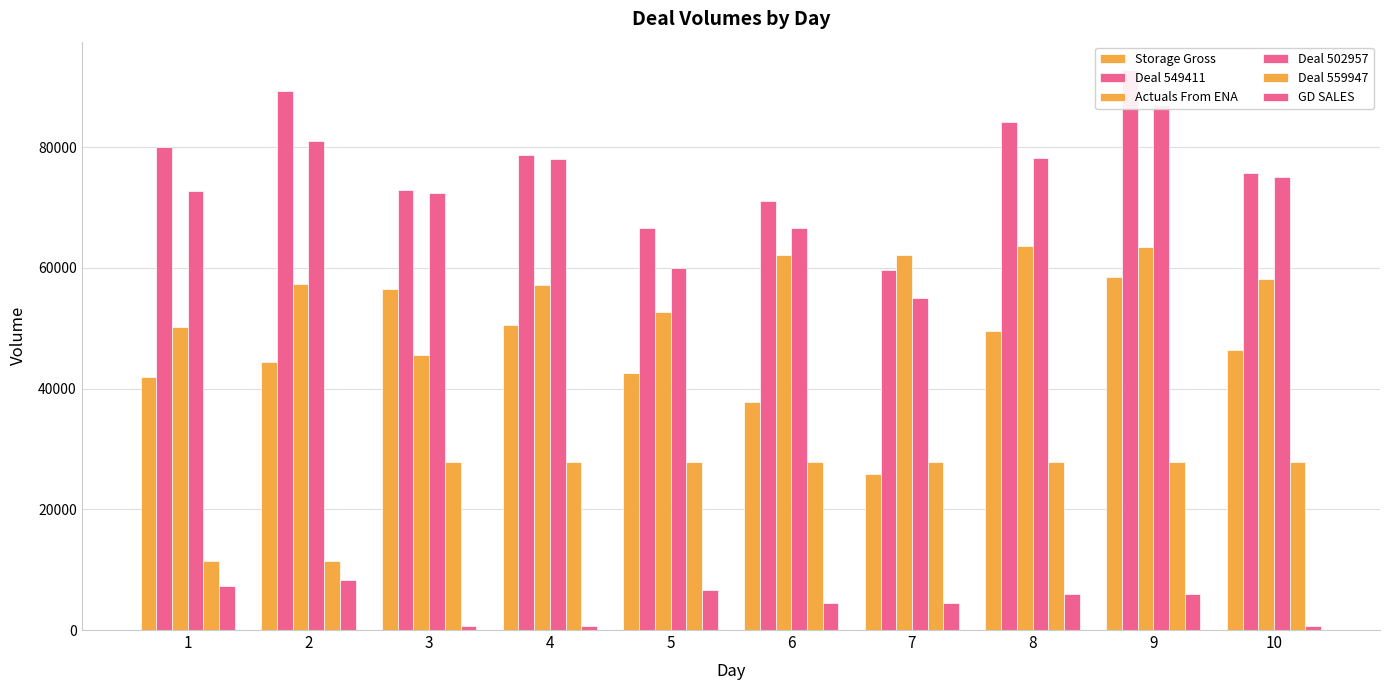

The value of Actuals From ENA at 1 is 50301. True or false?

True